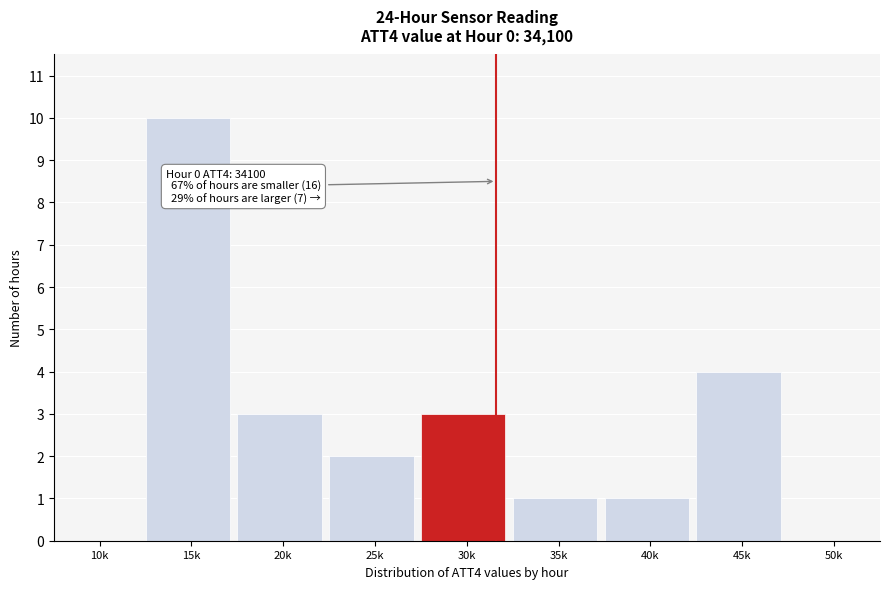

Reading left to right, transcribe all the data shown in this chart.

10k=0	15k=10	20k=3	25k=2	30k=3	35k=1	40k=1	45k=4	50k=0